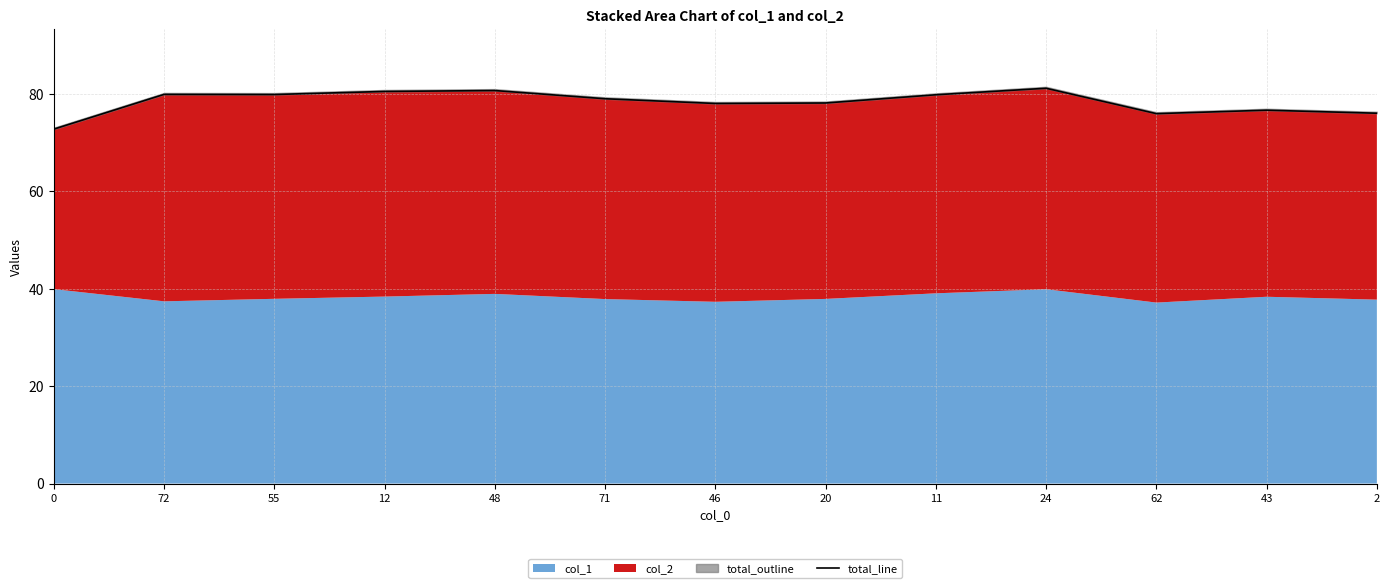

The value at 72 is 79.9. True or false?

True